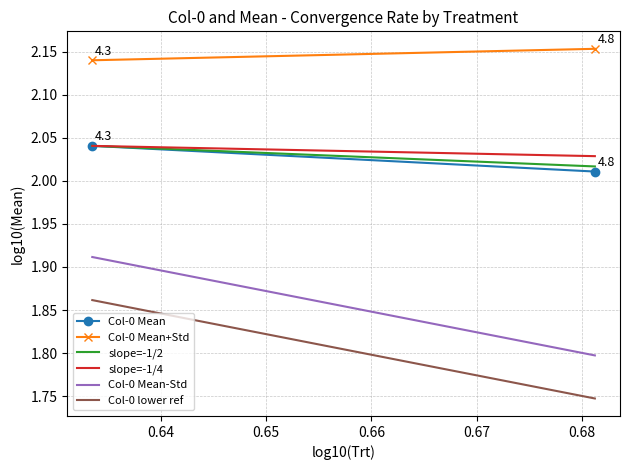

How many Col-0 Mean+Std values are between 2 and 3?

2